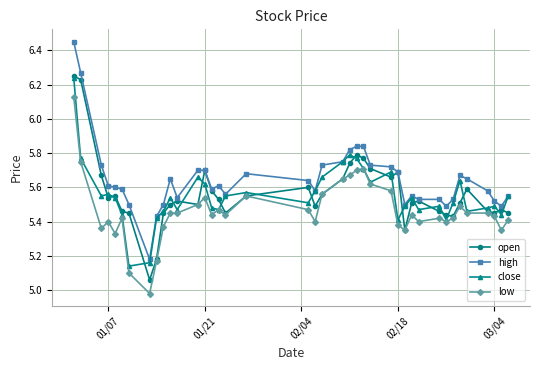

Which series has the largest range (max minus min)?

high